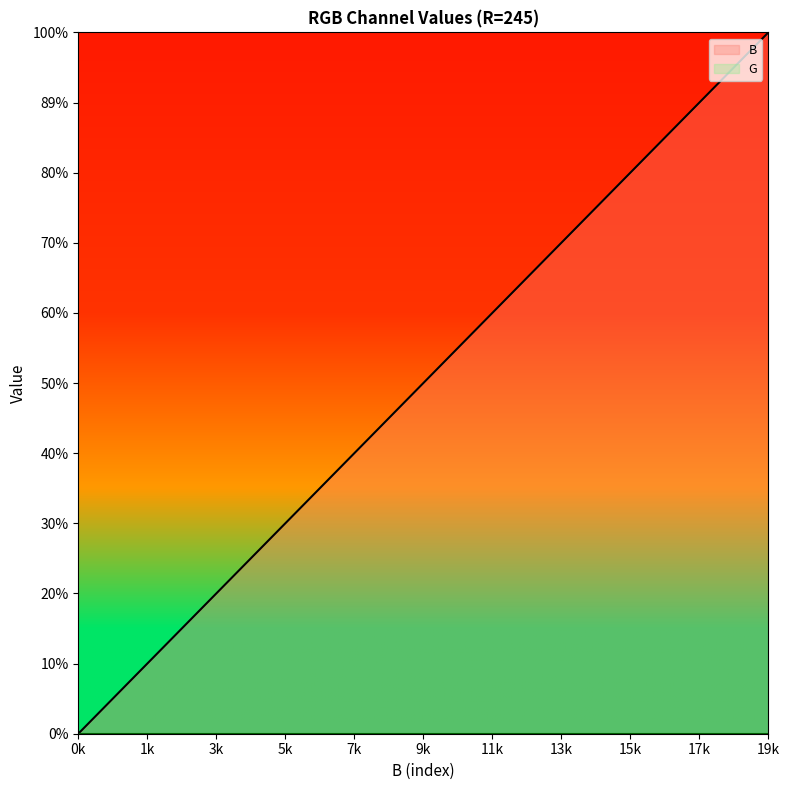

Does the chart display data point markers on the line(s)?

No